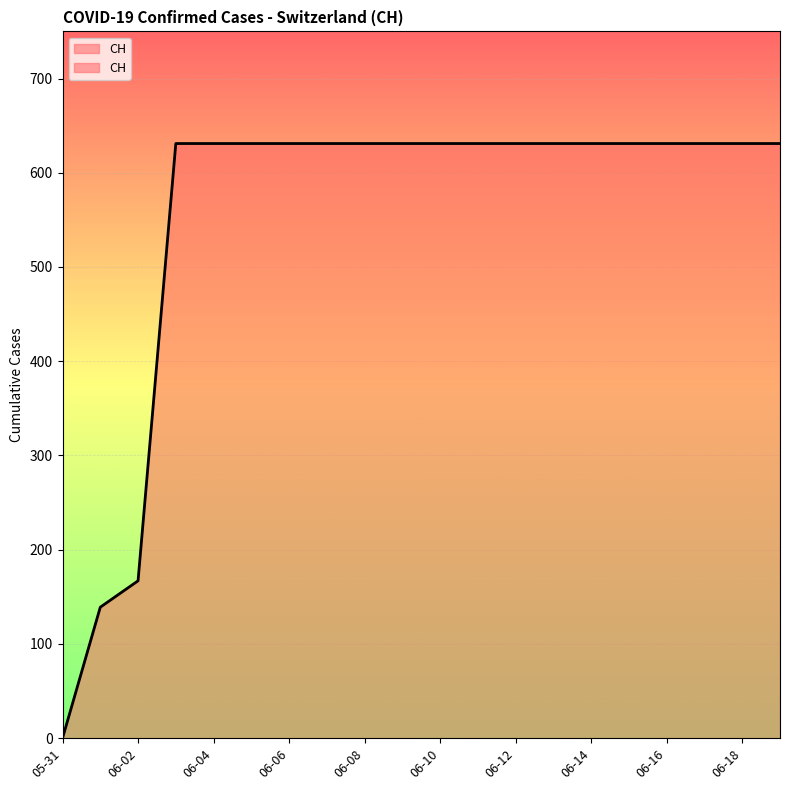

The value at 06-14 is 631. True or false?

True